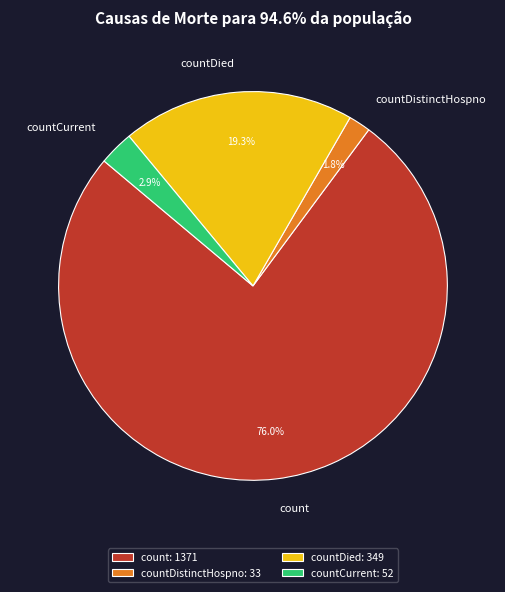

To the nearest percent, what is the difference between the largest and smallest slice percentages?

74%